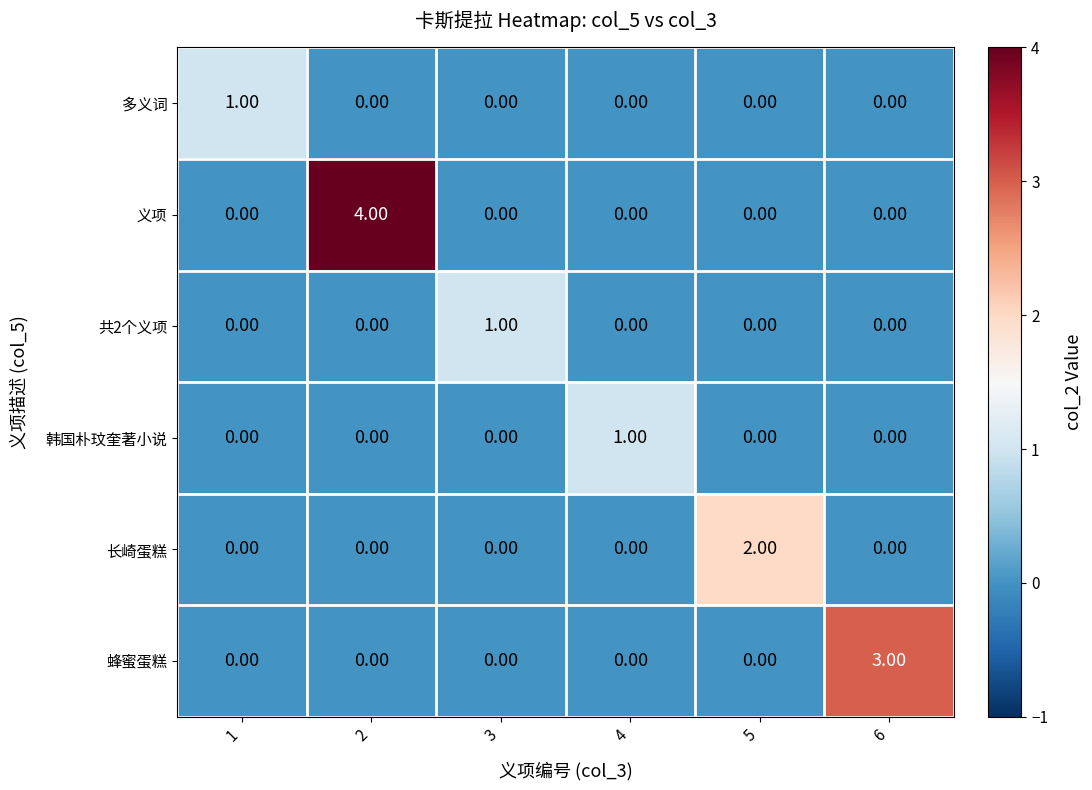

What is the total value across all series at 2?

4